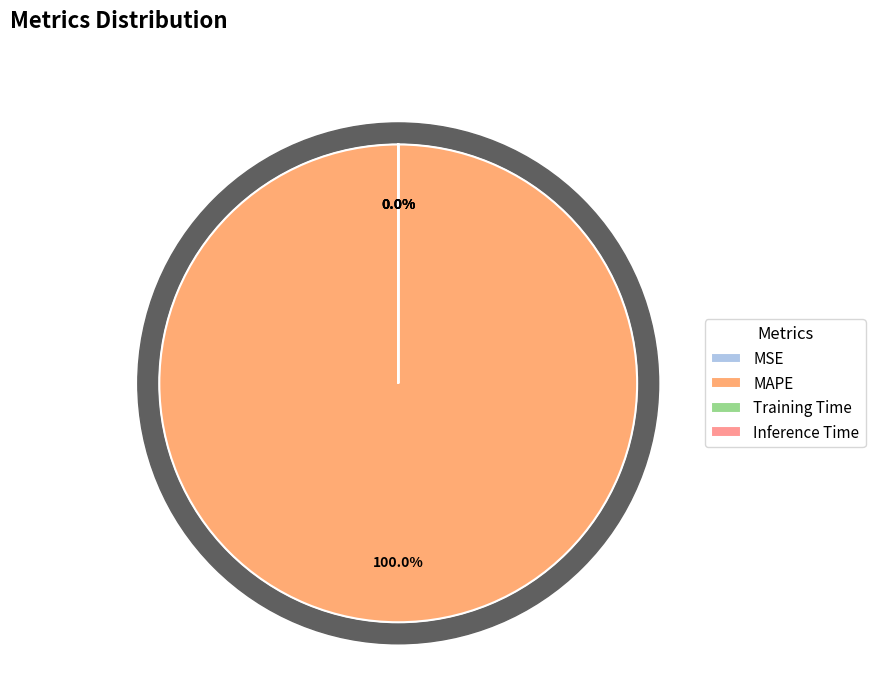

How many slices are in this pie chart?

4